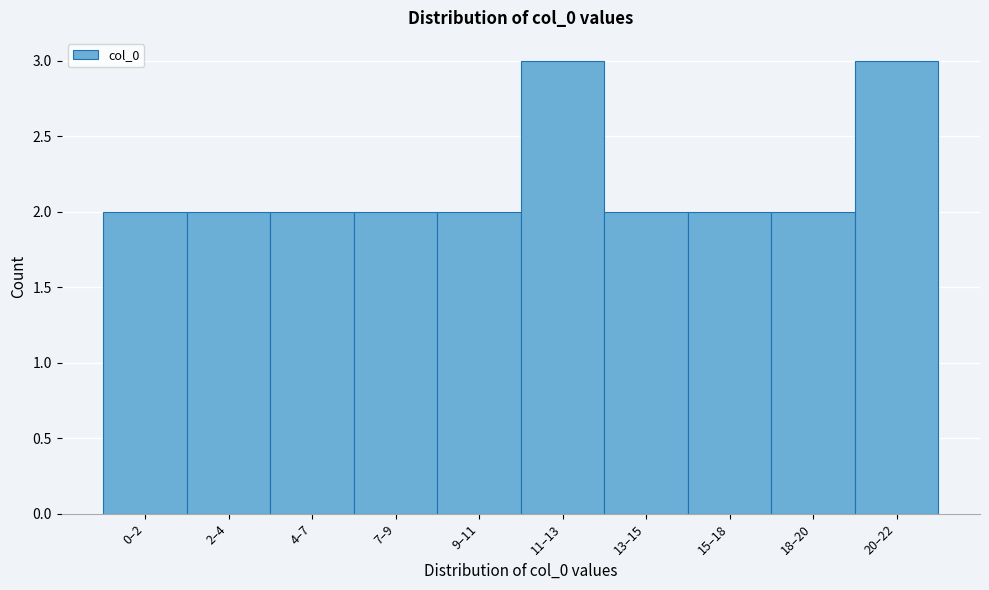

Reading right to left, list all the values displayed in this chart.

20–22=3	18–20=2	15–18=2	13–15=2	11–13=3	9–11=2	7–9=2	4–7=2	2–4=2	0–2=2